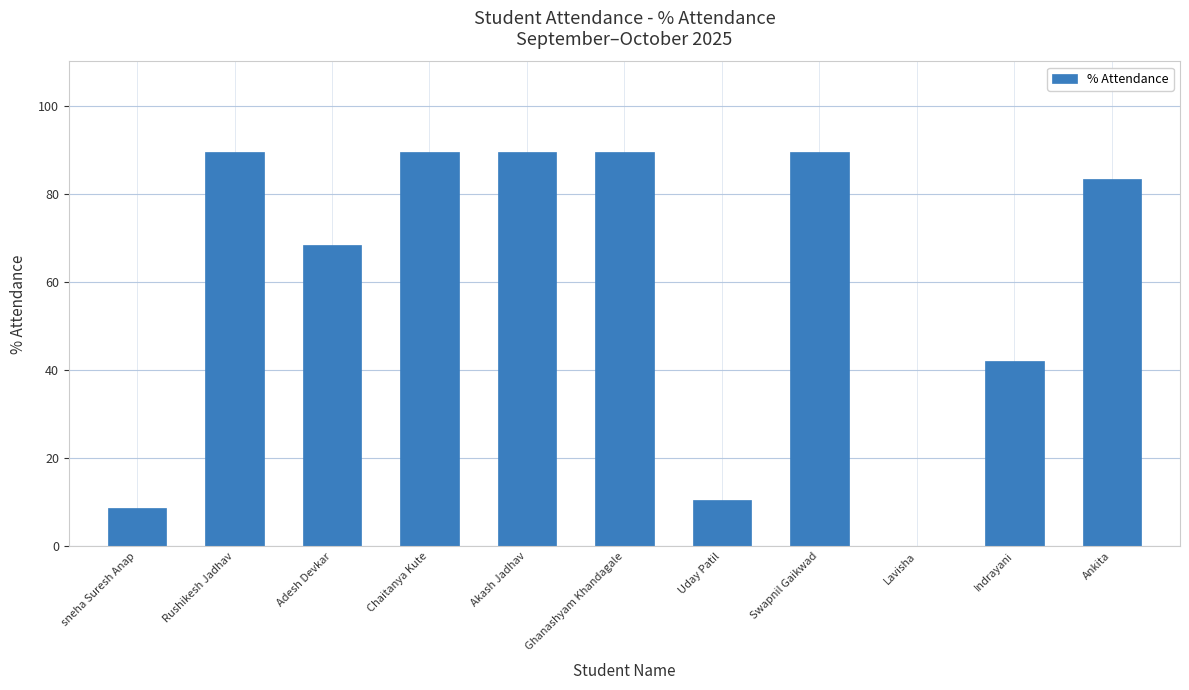

What is the maximum value shown in the chart?

89.5